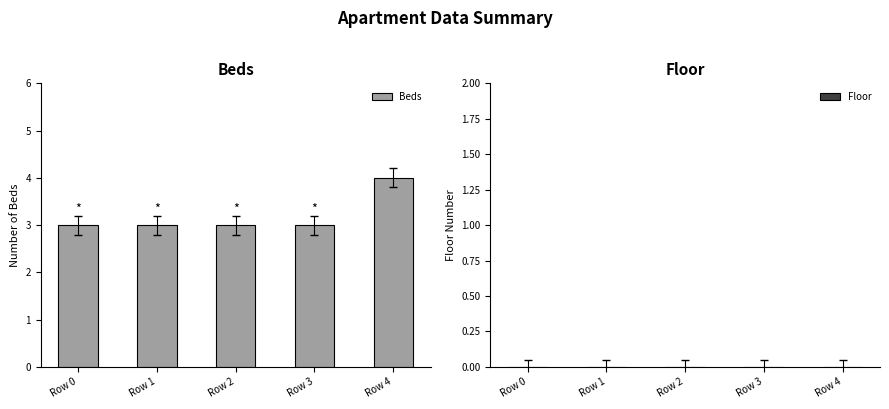

What is the change in value from Row 0 to Row 4?

+1